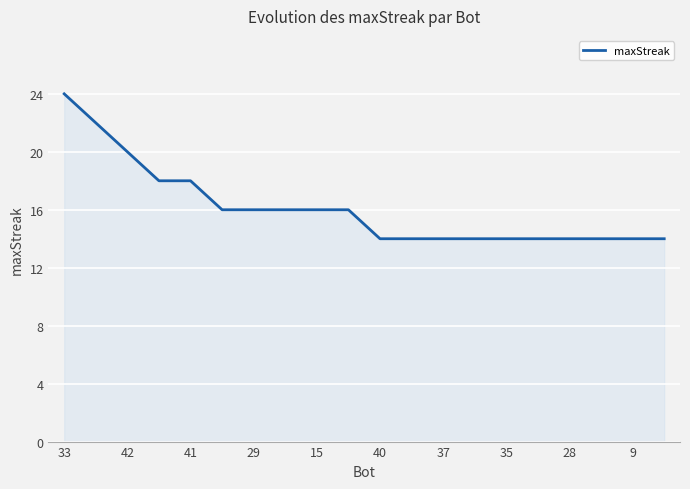

Does the chart have visible grid lines?

Yes